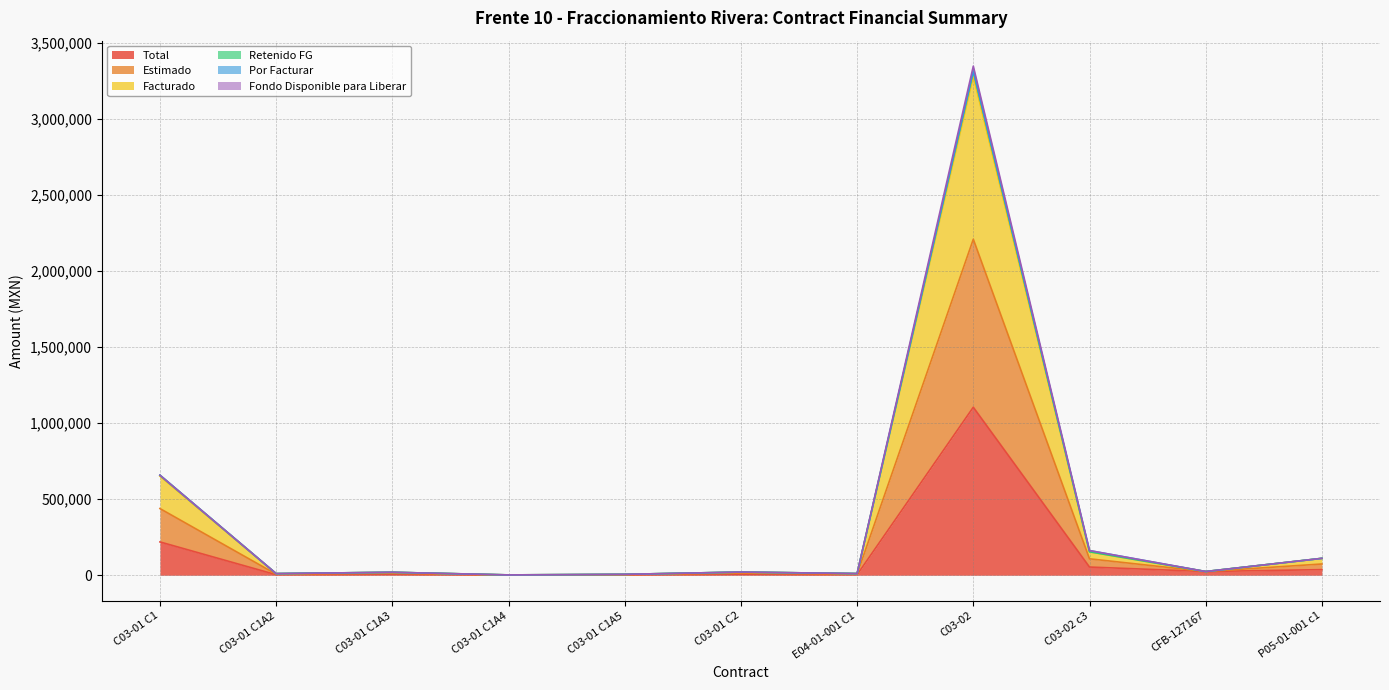

What is the total value across all series at E04-01-001 C1?

48654.3